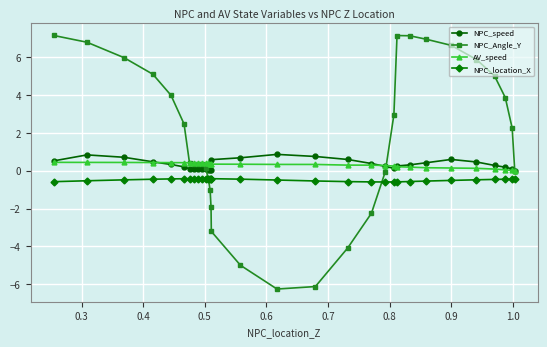

Which series ends up on top after the final intersection of NPC_Angle_Y and AV_speed?

NPC_Angle_Y